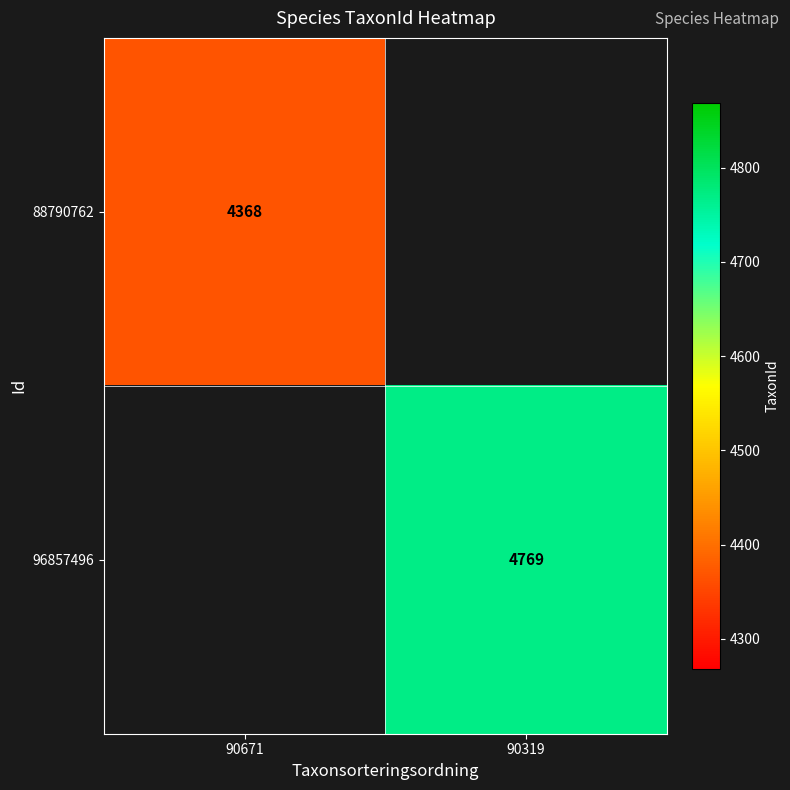

How many categories are shown in the chart?

2